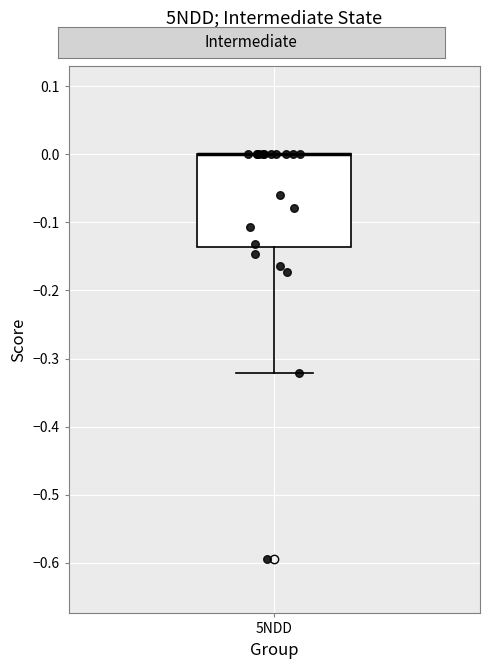

Transcribe this box plot: give where the median line is, the range the box spans, and where the two whiskers end, as read against the y-axis. The values are not printed on the chart, so give them approximately, as read against the axis.

median 0.00 (drawn on the box's upper edge), box -0.14 to 0.00, whiskers -0.32 to 0.00